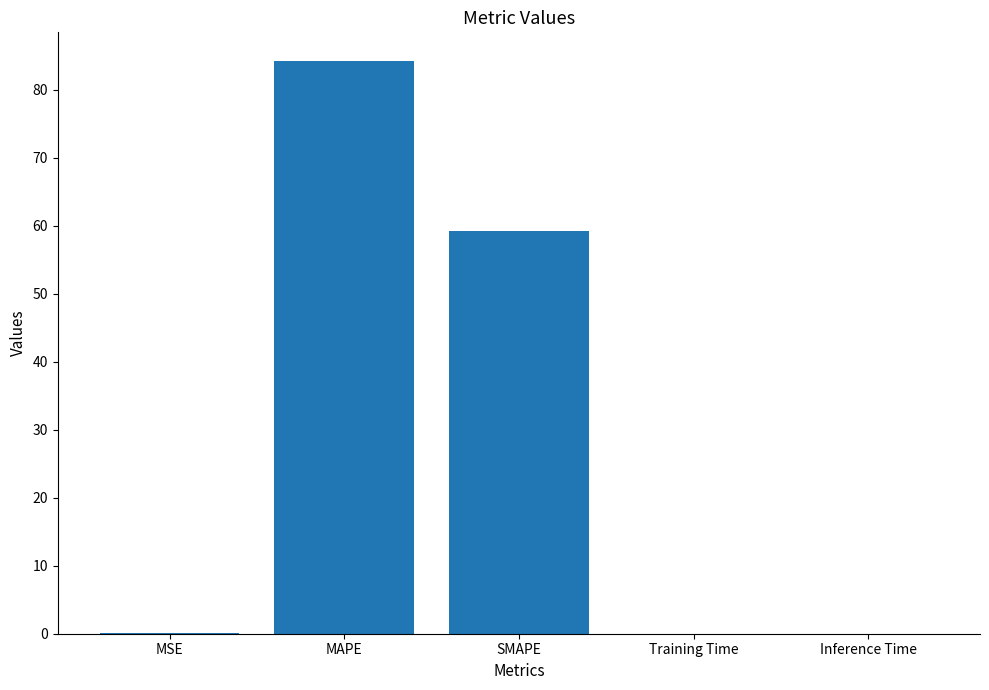

What is the sum of all values?

143.5